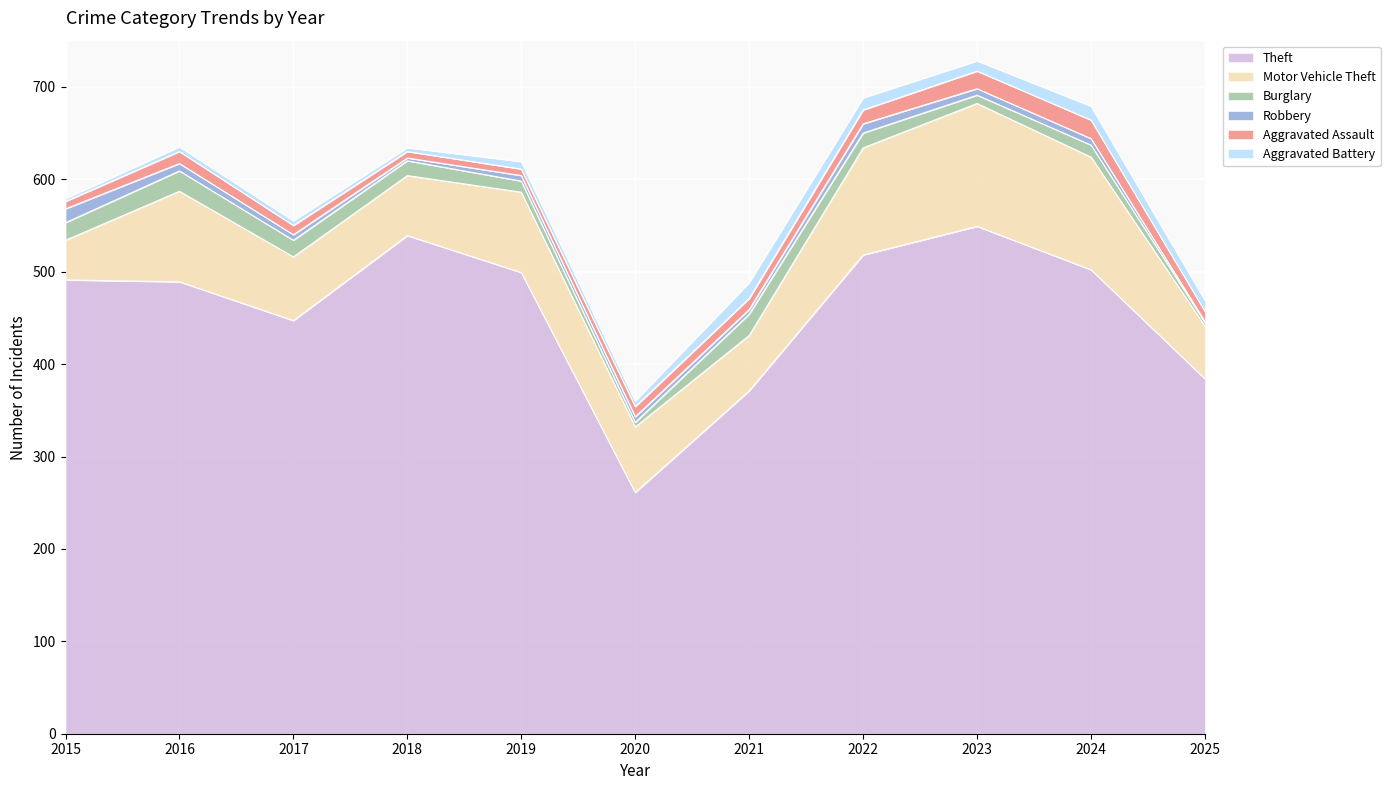

Reading left to right, extract all data points from this chart.

Theft: 2015=491	2016=489	2017=447	2018=539	2019=499	2020=261	2021=371	2022=518	2023=549	2024=502	2025=384
Motor Vehicle Theft: 2015=43	2016=98	2017=69	2018=65	2019=87	2020=71	2021=60	2022=116	2023=133	2024=122	2025=57
Burglary: 2015=19	2016=22	2017=18	2018=16	2019=12	2020=5	2021=23	2022=16	2023=9	2024=13	2025=4
Robbery: 2015=15	2016=8	2017=6	2018=3	2019=6	2020=6	2021=5	2022=10	2023=7	2024=7	2025=1
Aggravated Assault: 2015=8	2016=13	2017=10	2018=7	2019=7	2020=11	2021=12	2022=15	2023=19	2024=20	2025=11
Aggravated Battery: 2015=3	2016=5	2017=5	2018=4	2019=8	2020=6	2021=17	2022=13	2023=11	2024=15	2025=12